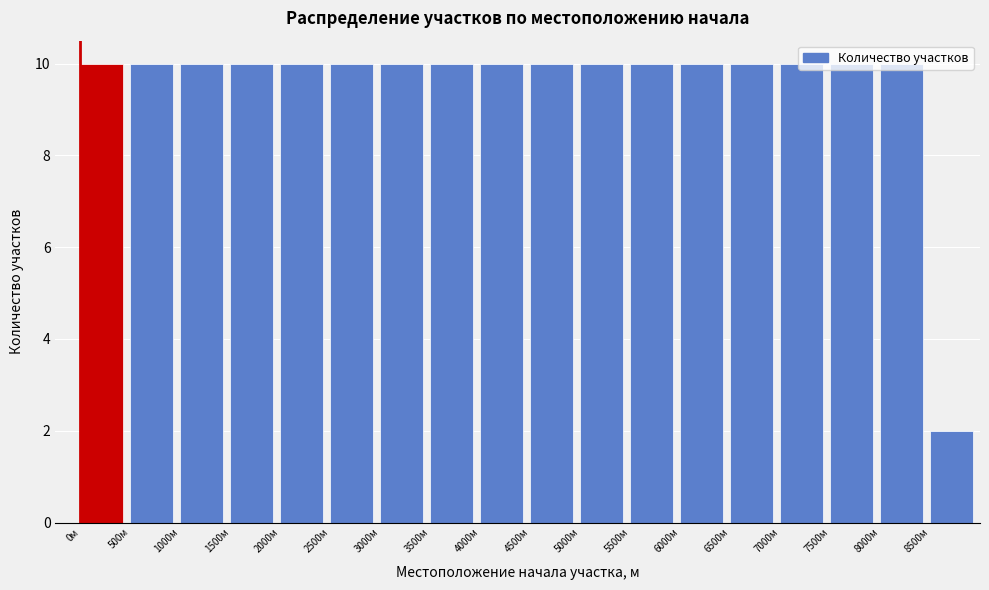

Reading left to right, list every bar in this chart as the range it spans on the x-axis followed by its height. The values are not printed on the chart, so give them approximately, as read against the axis.

0 to 500: 10
500 to 1000: 10
1000 to 1500: 10
1500 to 2000: 10
2000 to 2500: 10
2500 to 3000: 10
3000 to 3500: 10
3500 to 4000: 10
4000 to 4500: 10
4500 to 5000: 10
5000 to 5500: 10
5500 to 6000: 10
6000 to 6500: 10
6500 to 7000: 10
7000 to 7500: 10
7500 to 8000: 10
8000 to 8500: 10
8500 to 9000: 2